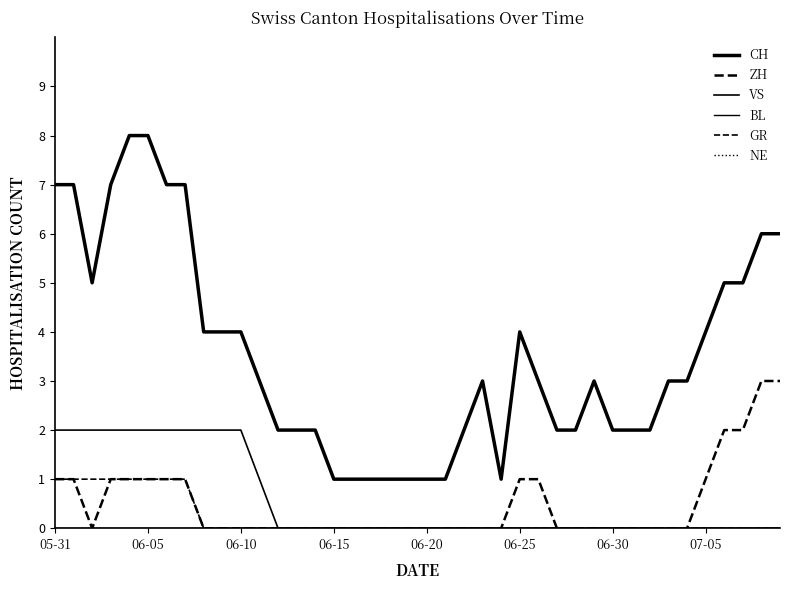

Does the chart display data point markers on the line(s)?

No